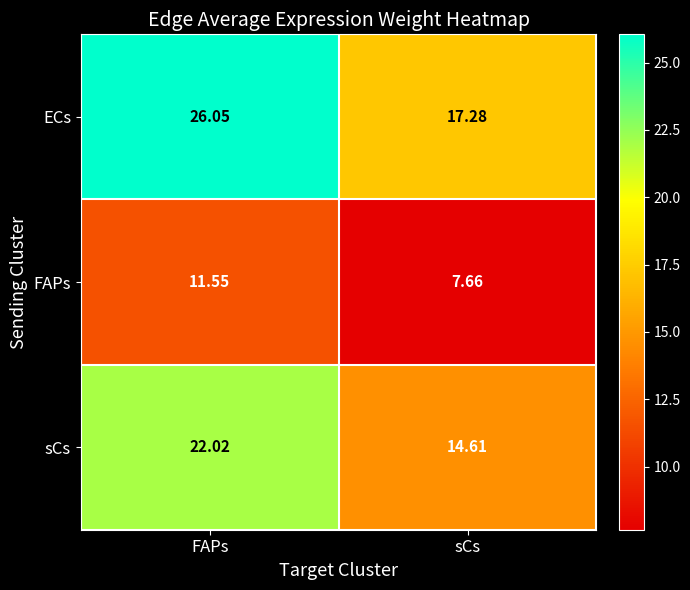

List the series in order of their overall mean, lowest first.

FAPs, sCs, ECs